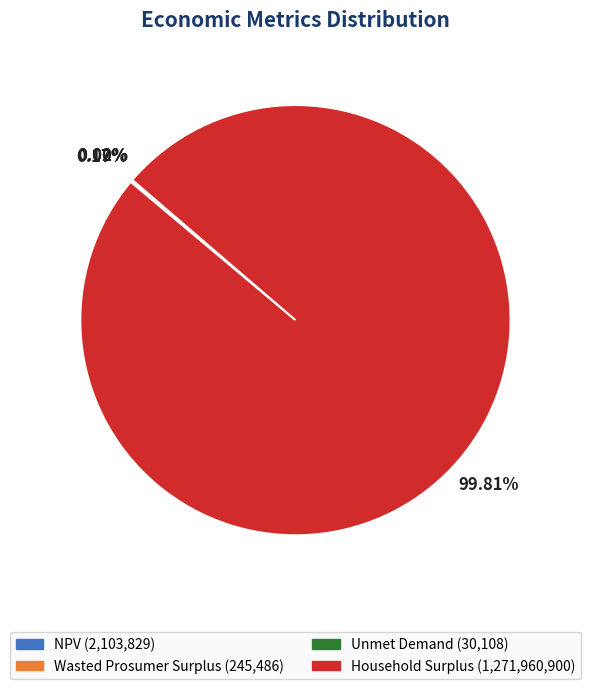

Which category has the biggest portion of the pie?

Household Surplus